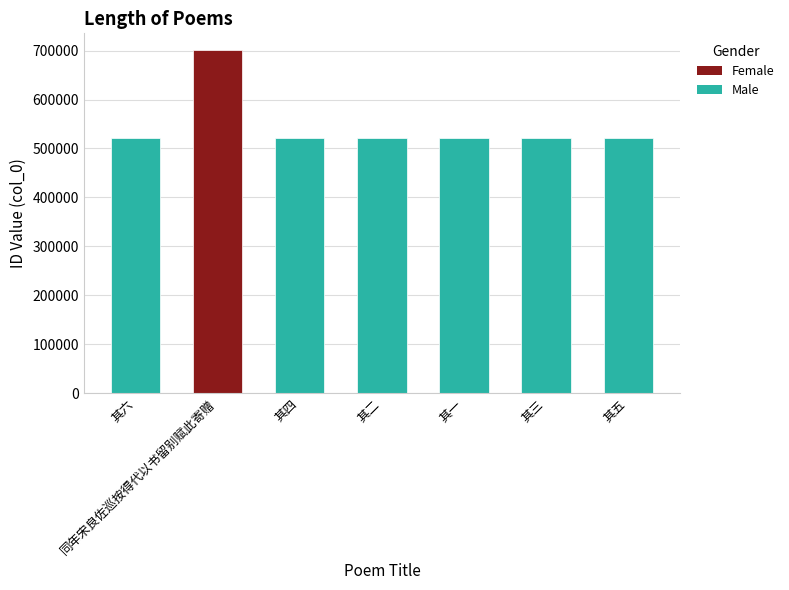

Read the value at 其三.

521560